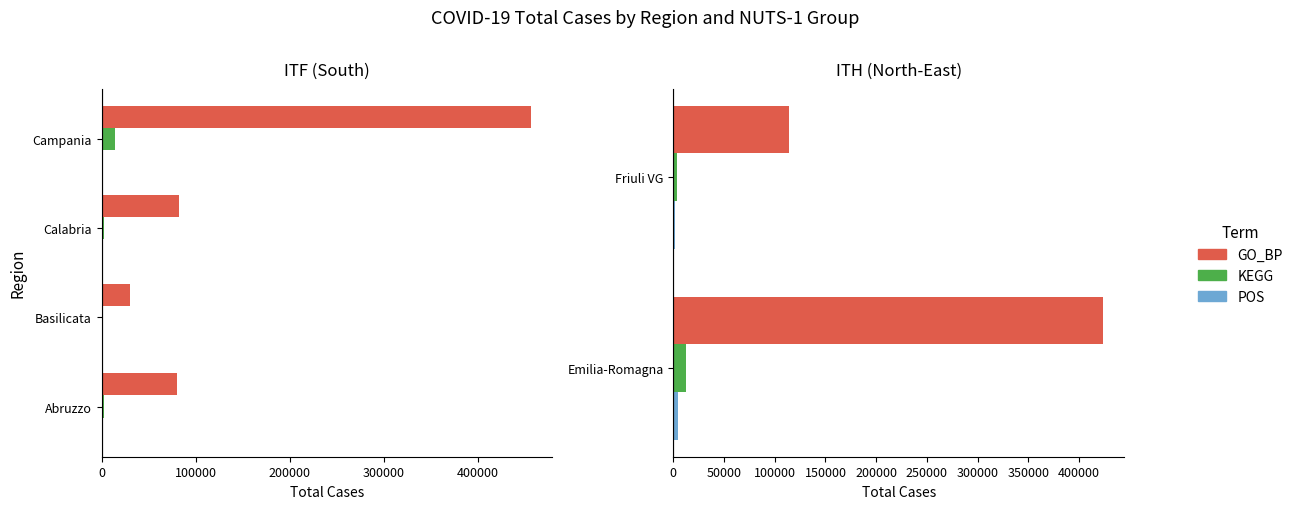

Which series has the largest total across all categories?

GO_BP